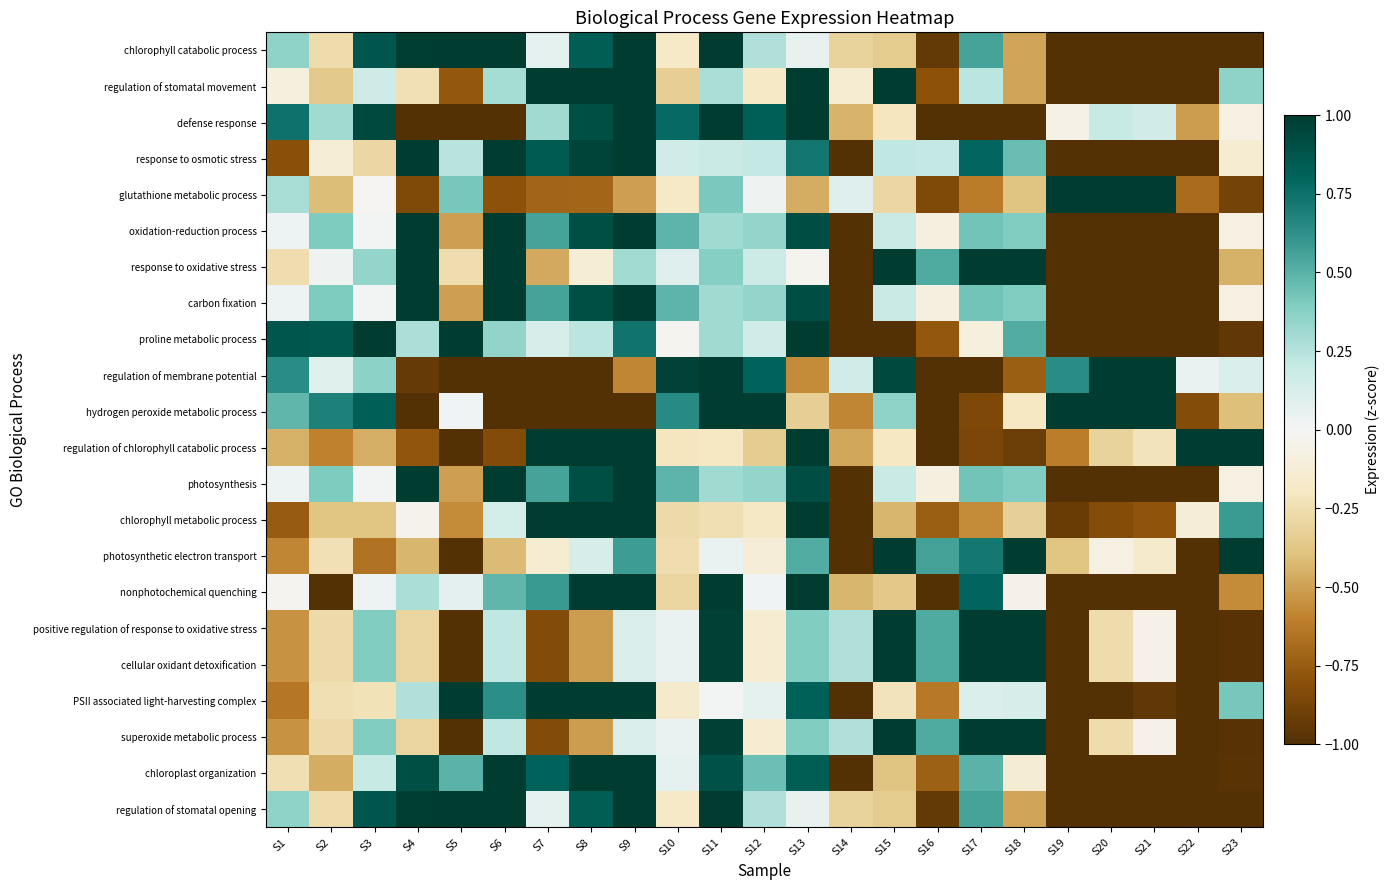

At which category is the sum across all series the highest?

S9